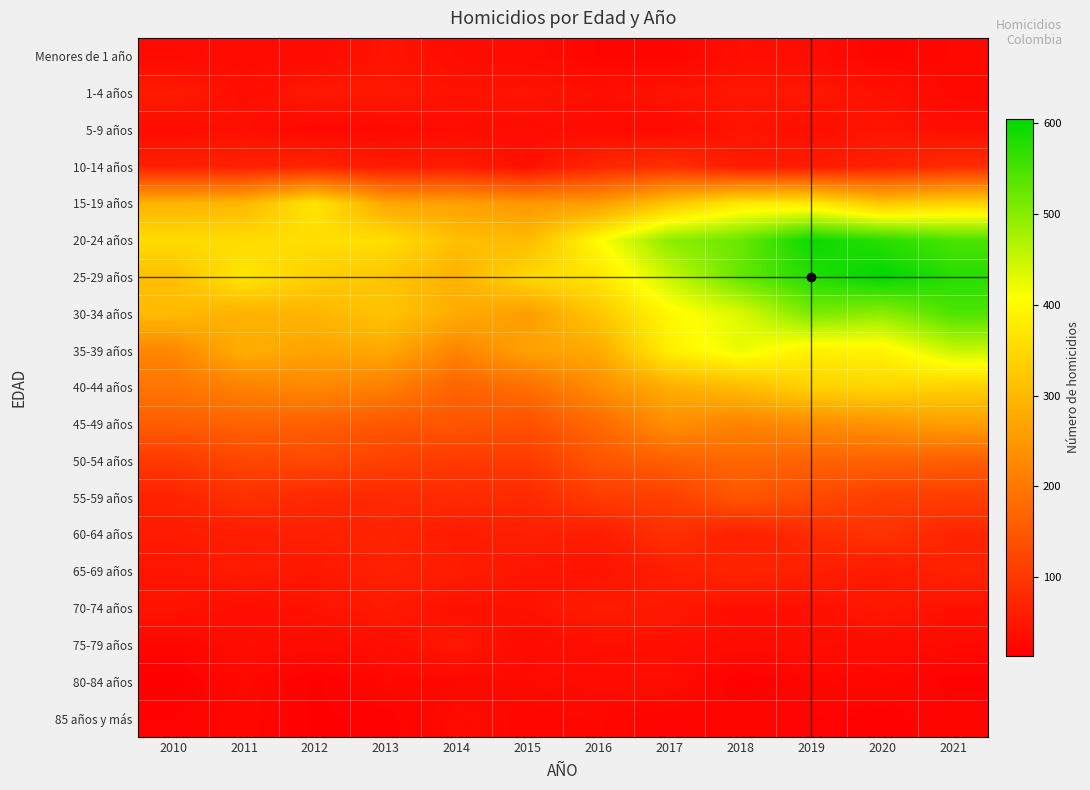

At how many categories does at least one series exceed 418?

5